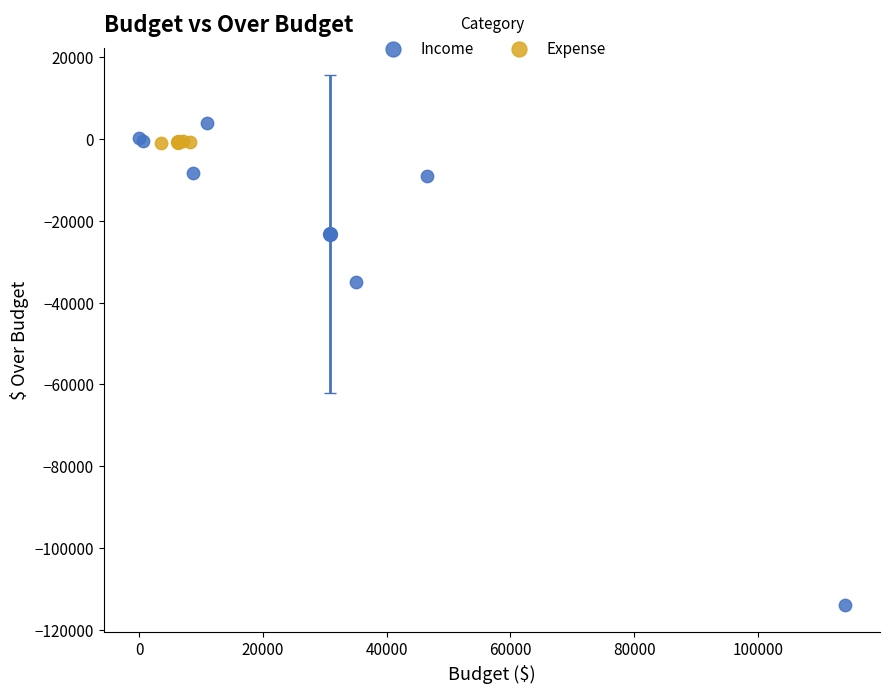

Which series contains the lowest Y value?

Income